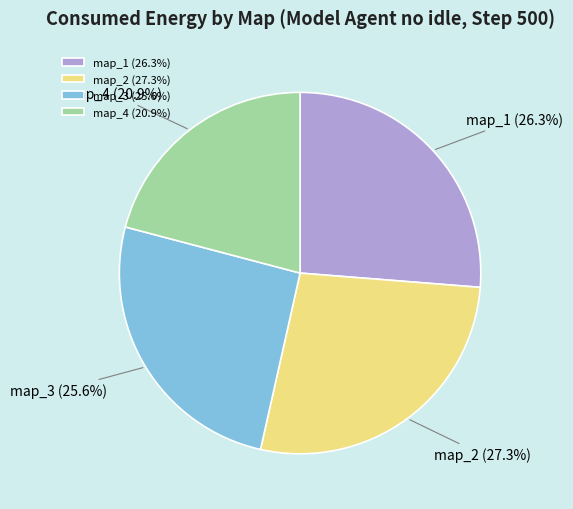

Does any single category account for the majority?

No